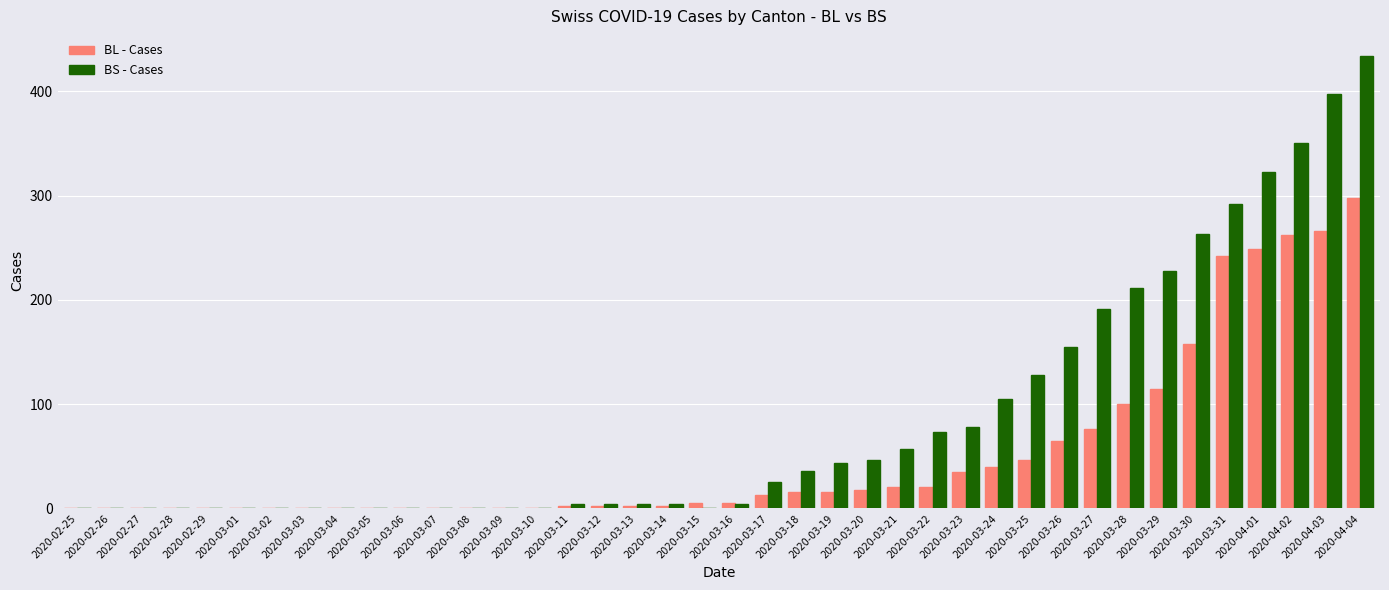

What are all the series names shown in the legend?

BL - Cases, BS - Cases